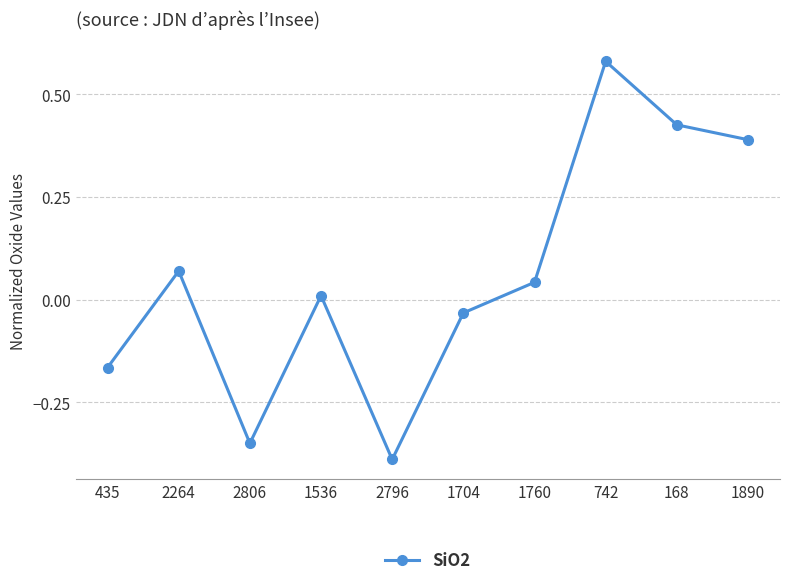

List the labels in order of value, largest first.

742, 168, 1890, 2264, 1760, 1536, 1704, 435, 2806, 2796